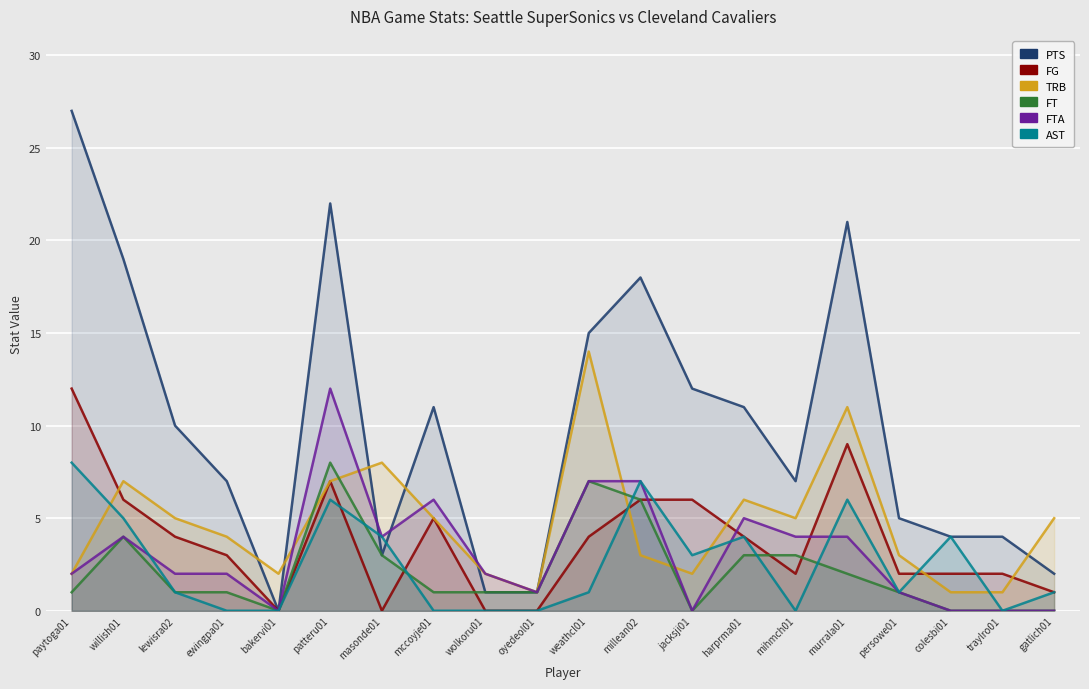

Which has a higher value, millean02 or bakervi01?

millean02